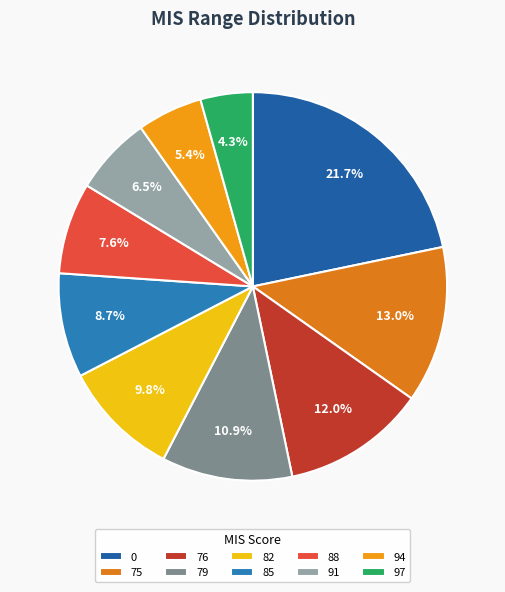

Combined, what portion of the pie is 75 and 76?

25.0%